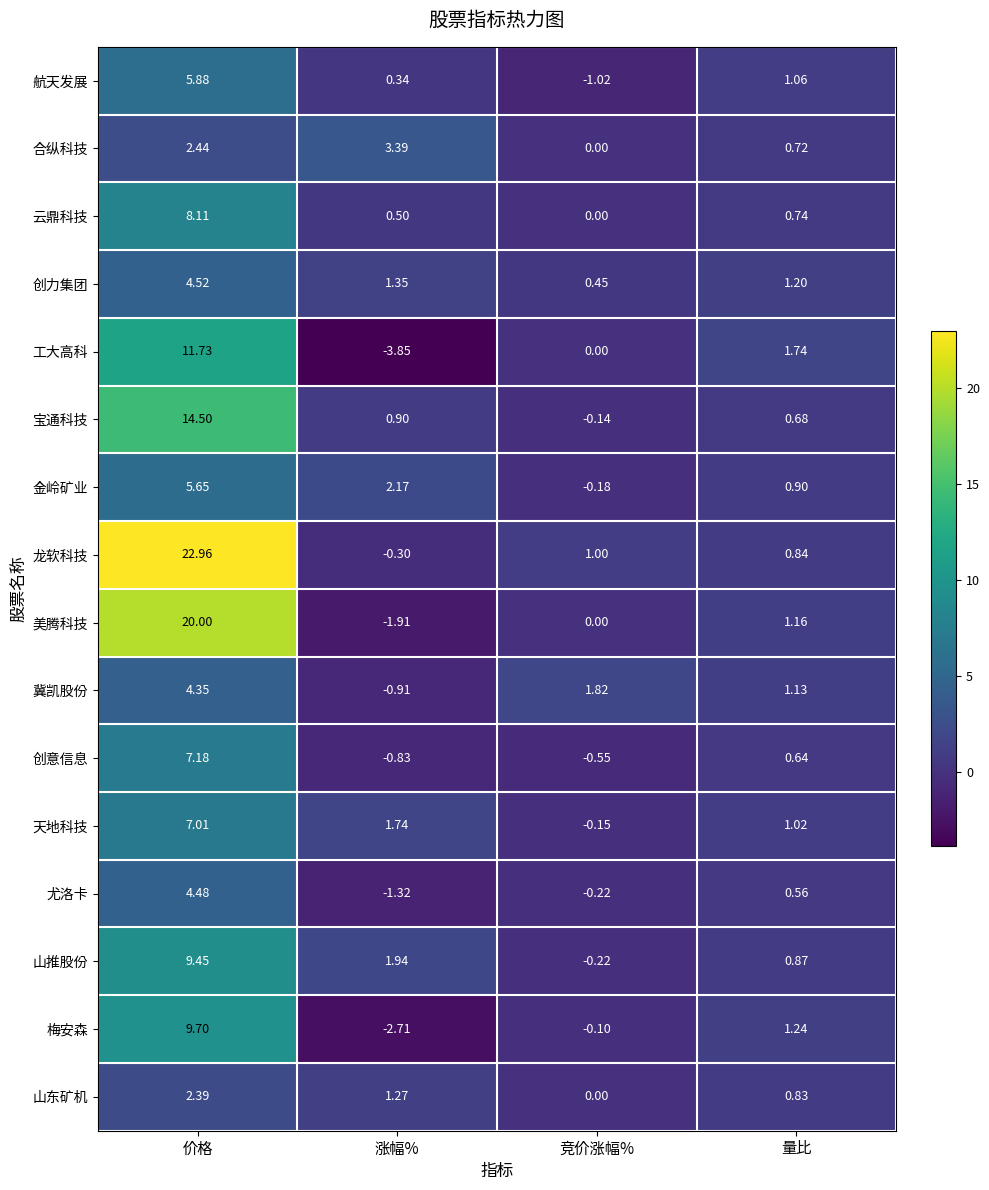

Between 价格 and 涨幅%, which series saw the biggest shift?

龙软科技